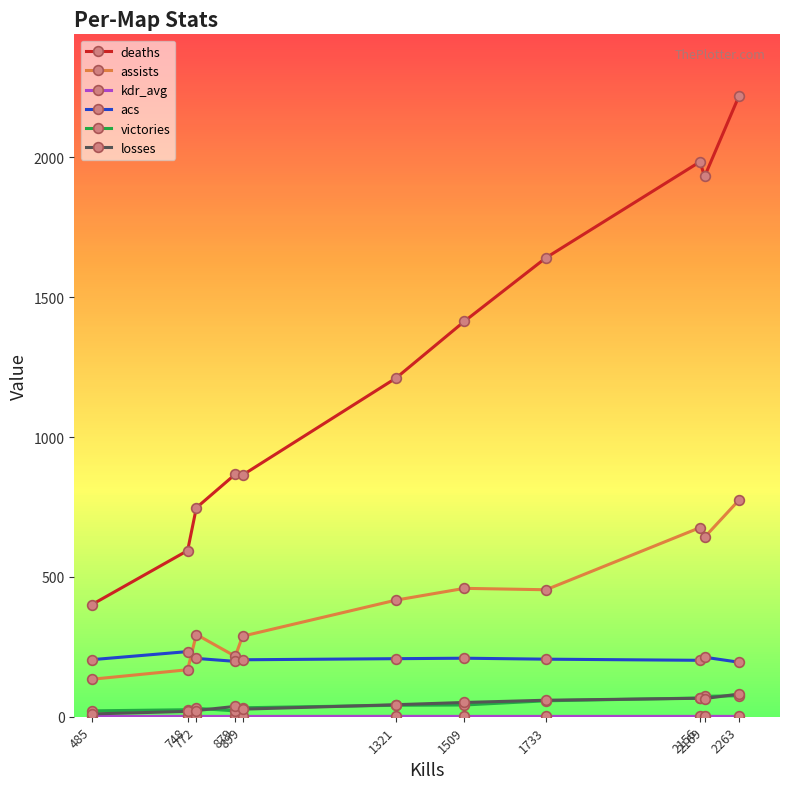

Does the chart display data point markers on the line(s)?

Yes